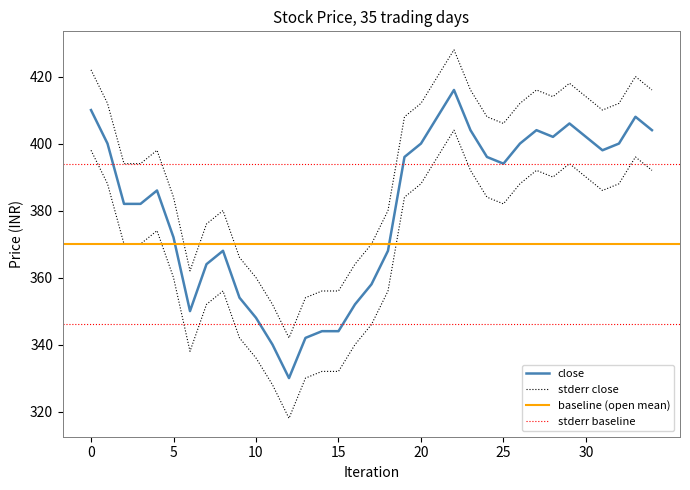

How many categories are shown in the chart?

35